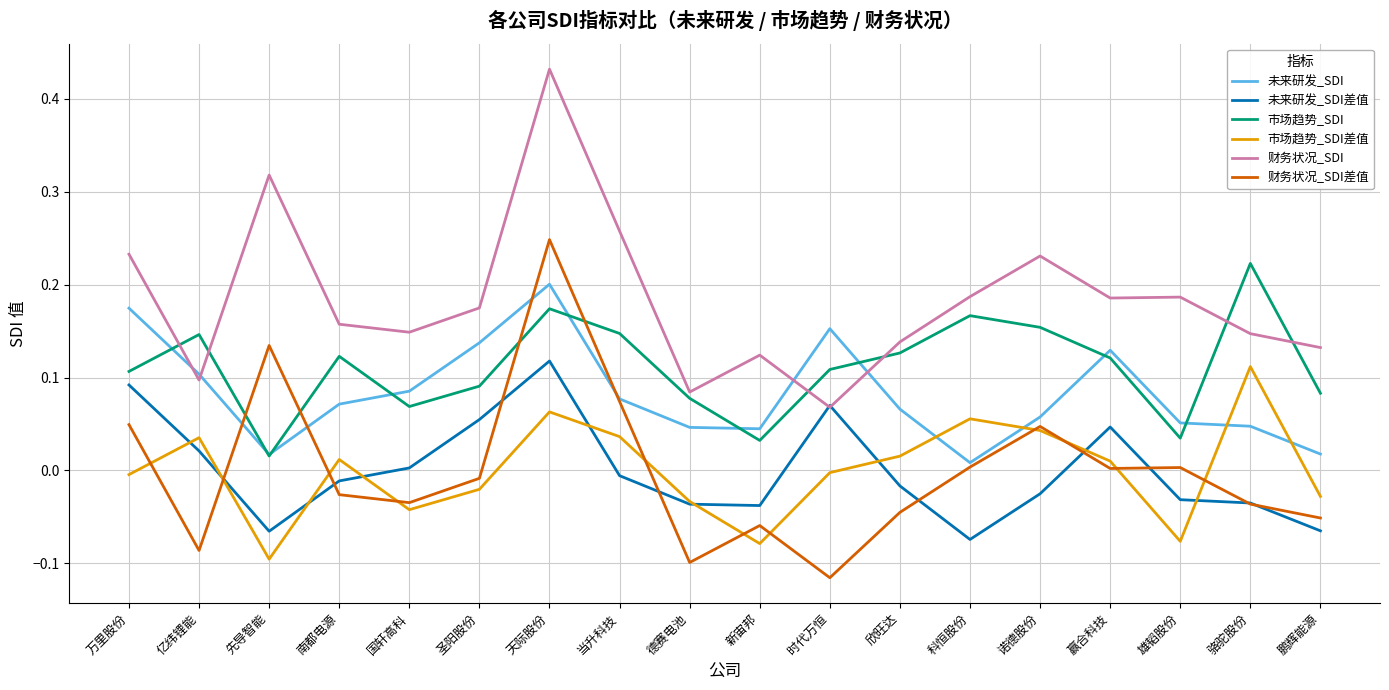

At which label does 财务状况_SDI差值 reach its minimum?

时代万恒